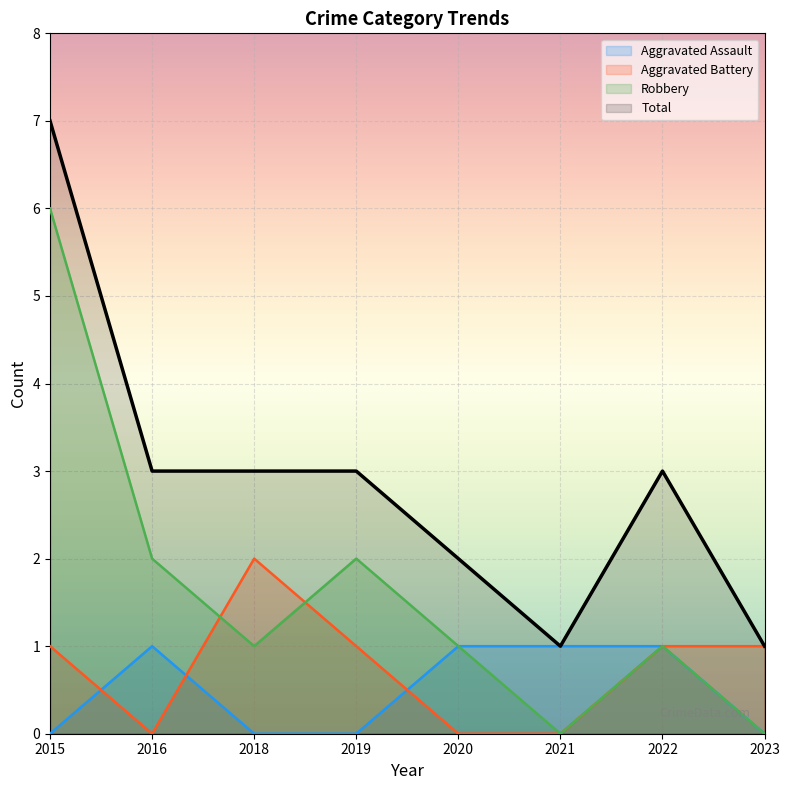

True or false: Total has a value of 3 at 2019.

True